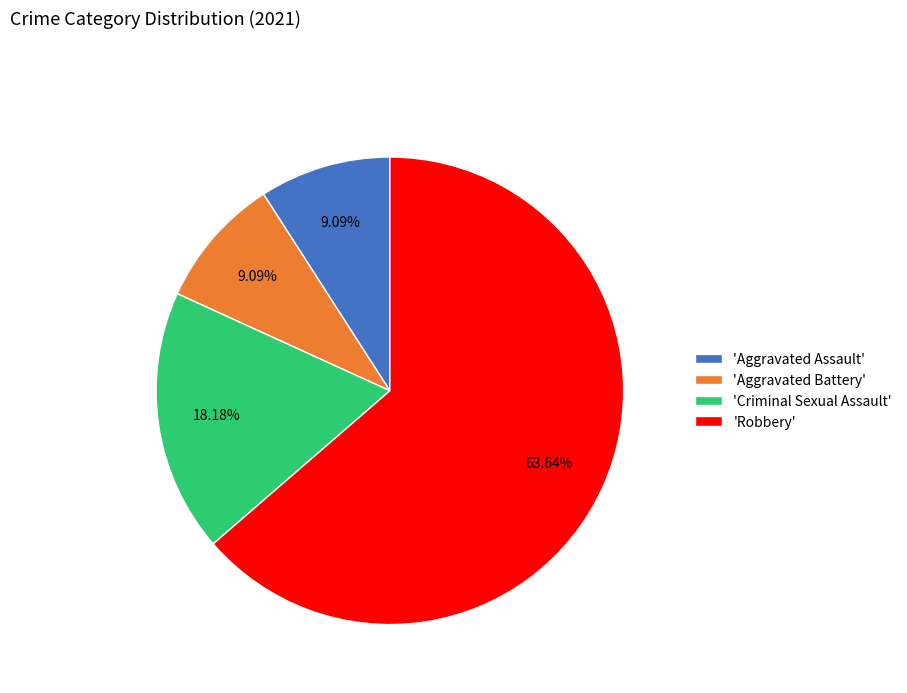

Does any single category account for the majority?

Yes